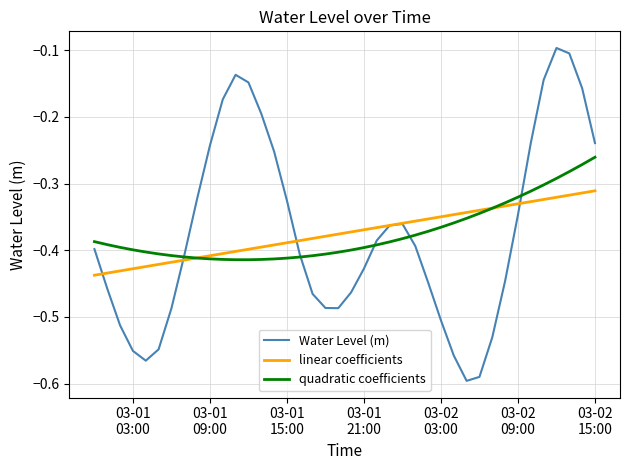

List the series in order of their peak value, lowest first.

linear coefficients, quadratic coefficients, Water Level (m)